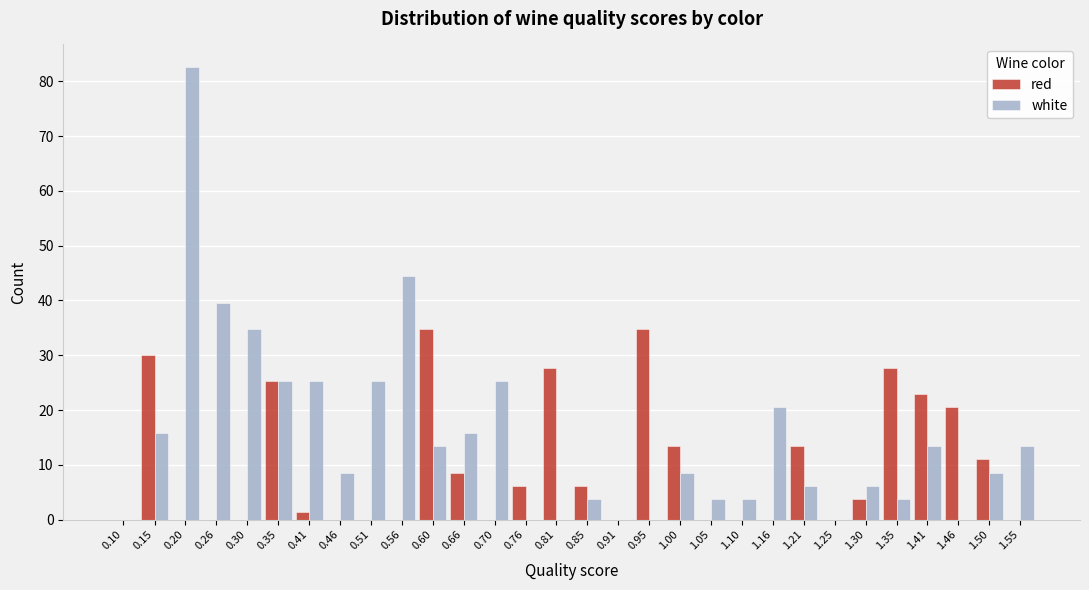

At which category is the sum across all series the highest?

0.20